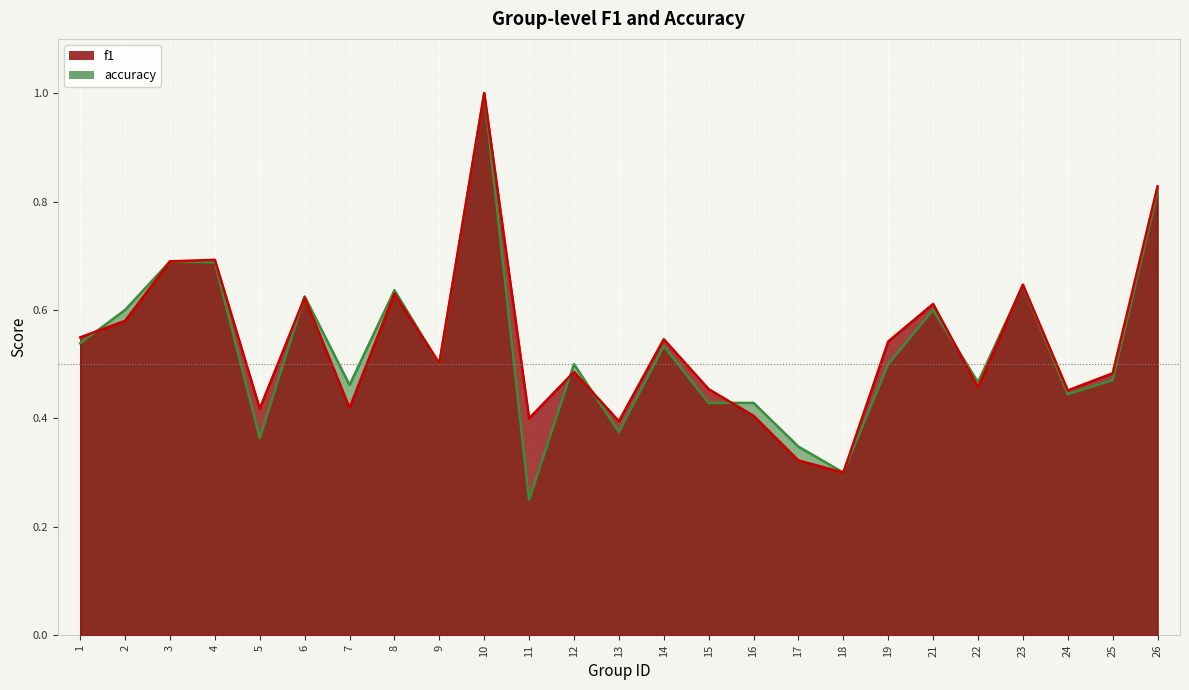

How many intersections are there between accuracy and f1?

8